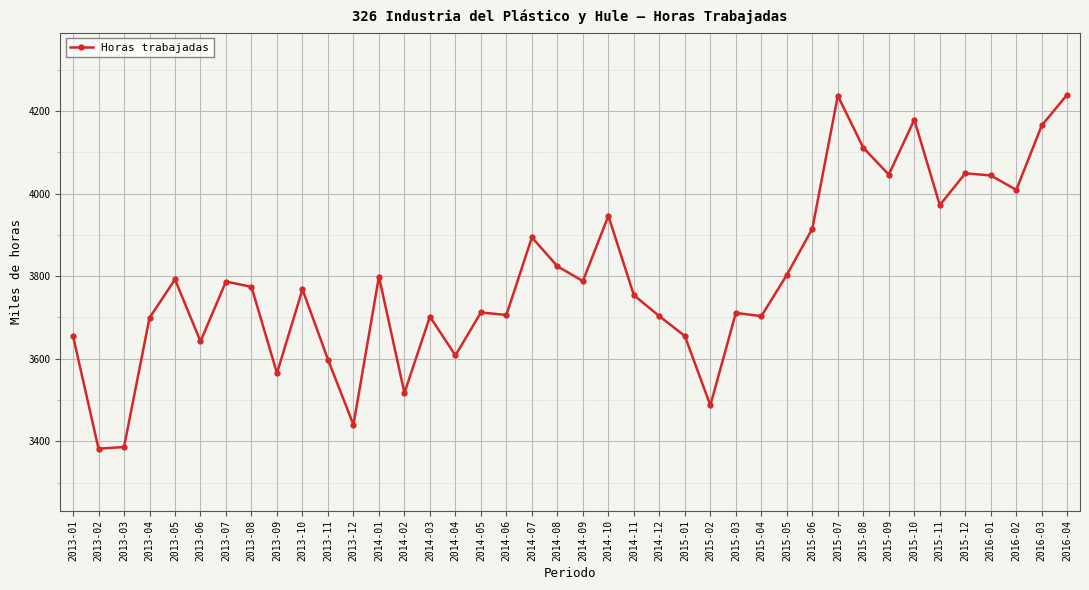

Count the number of data series in this chart.

1